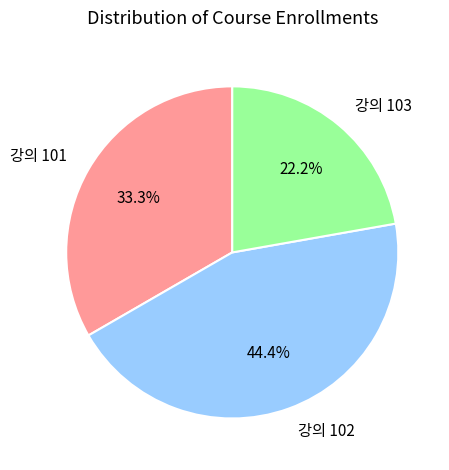

How much of the chart is everything except 강의 102?

55.6%